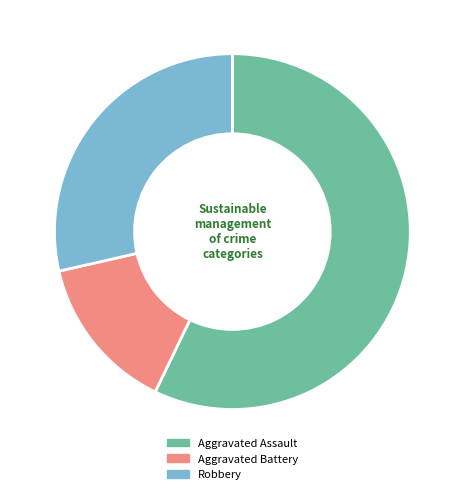

Which category has the biggest portion of the pie?

Aggravated Assault